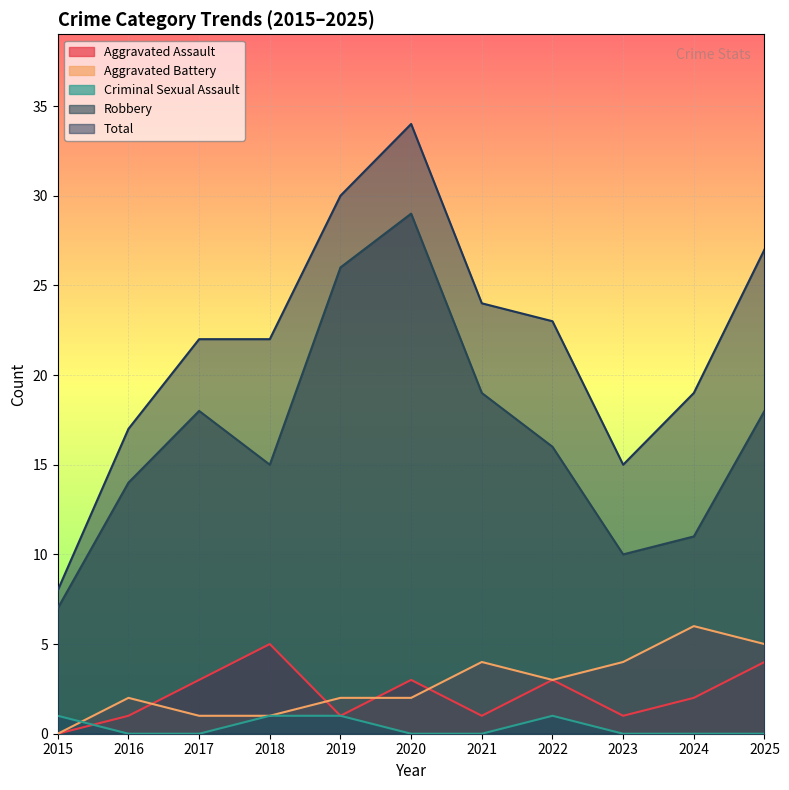

List the labels in order of Aggravated Assault value, largest first.

2018, 2025, 2017, 2020, 2022, 2024, 2016, 2019, 2021, 2023, 2015